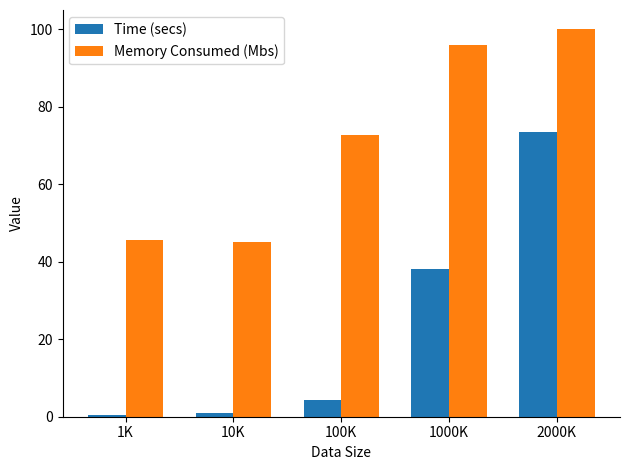

How many bars are there in total?

10